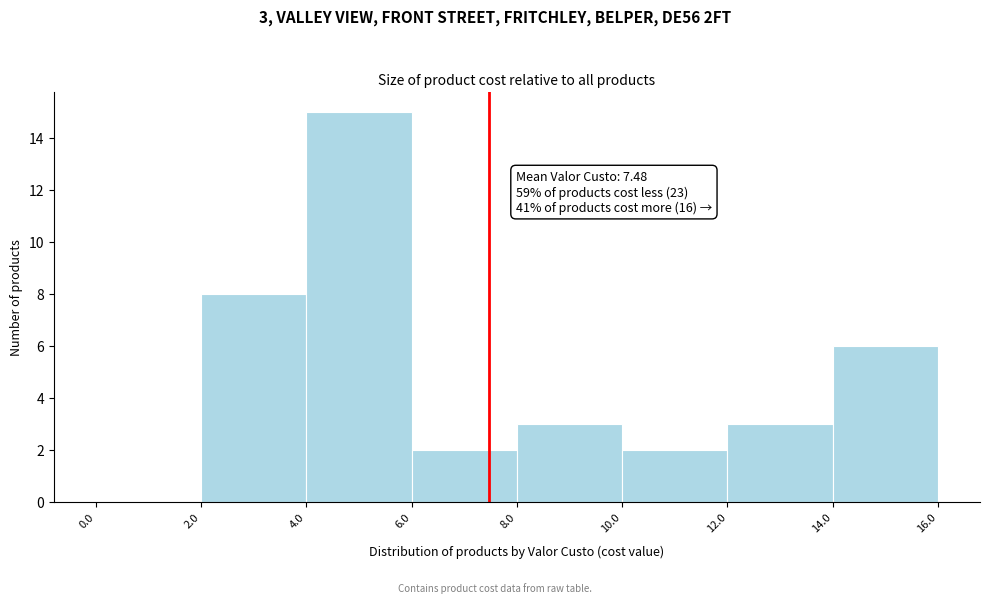

Which range on the x-axis has the tallest bar?

4.0 to 6.0